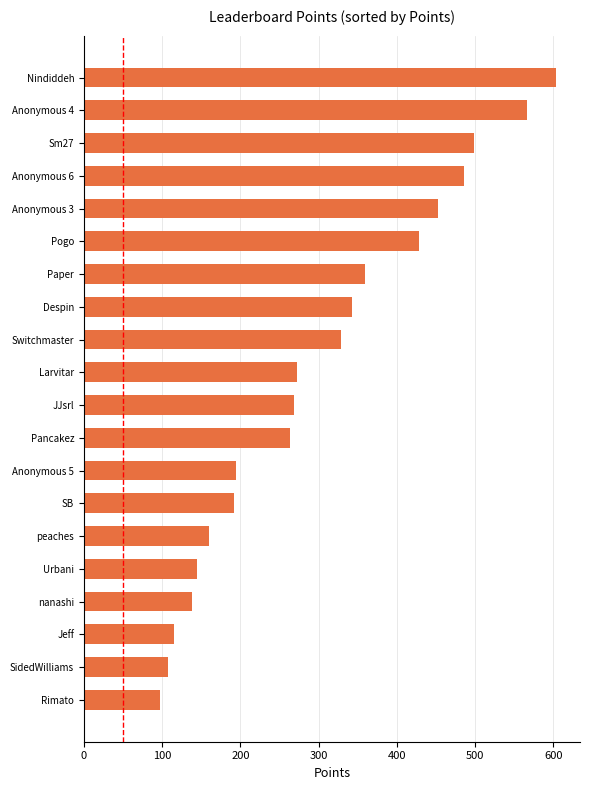

What is the smallest value displayed?

97